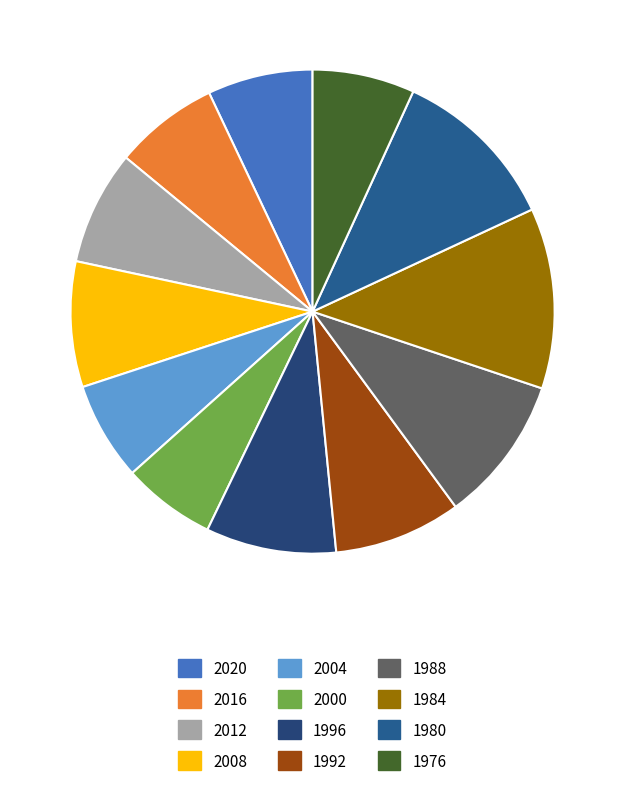

Combined, what portion of the pie is 2012 and 1976?

14.5%